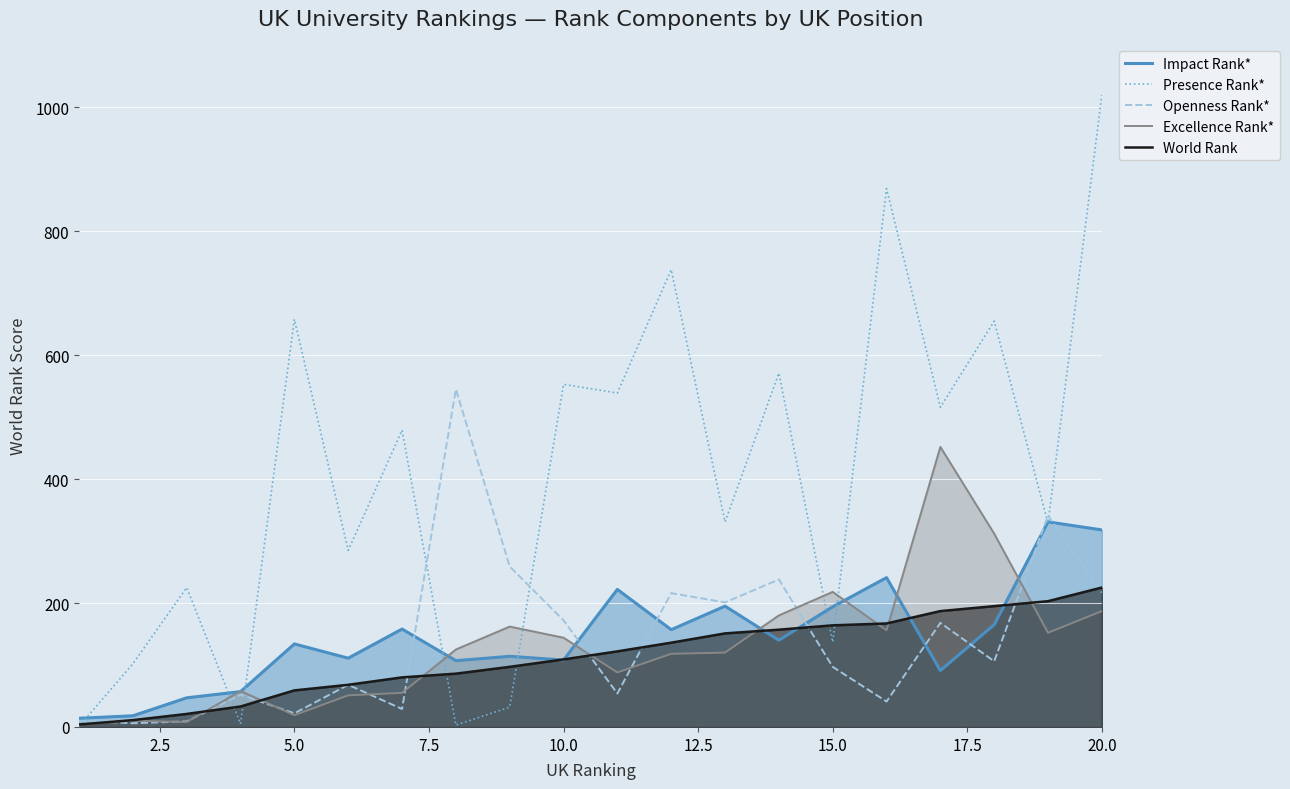

At how many categories does at least one series exceed 465?

11